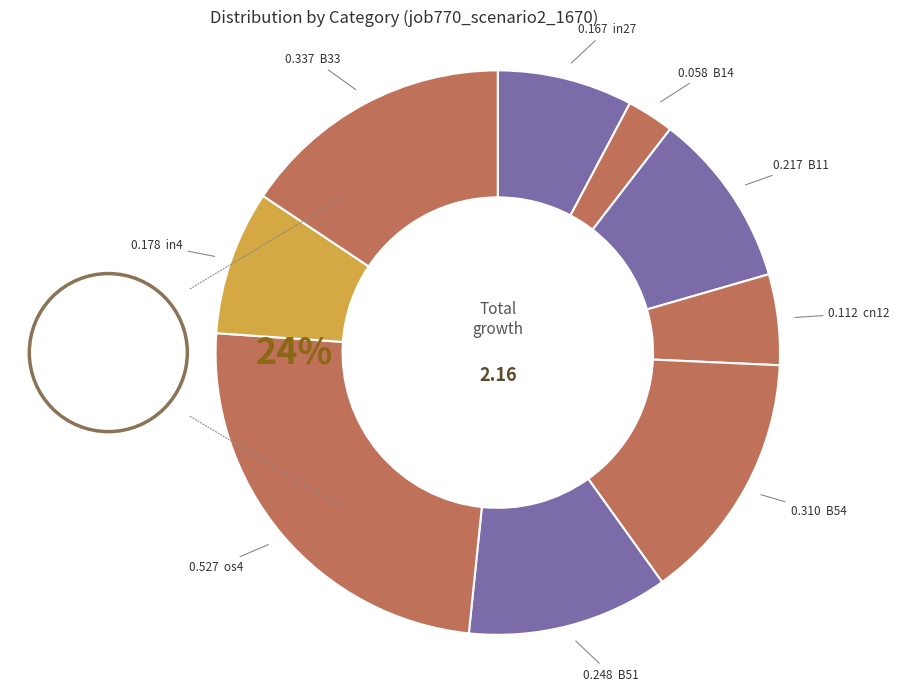

How many segments does this pie chart have?

9